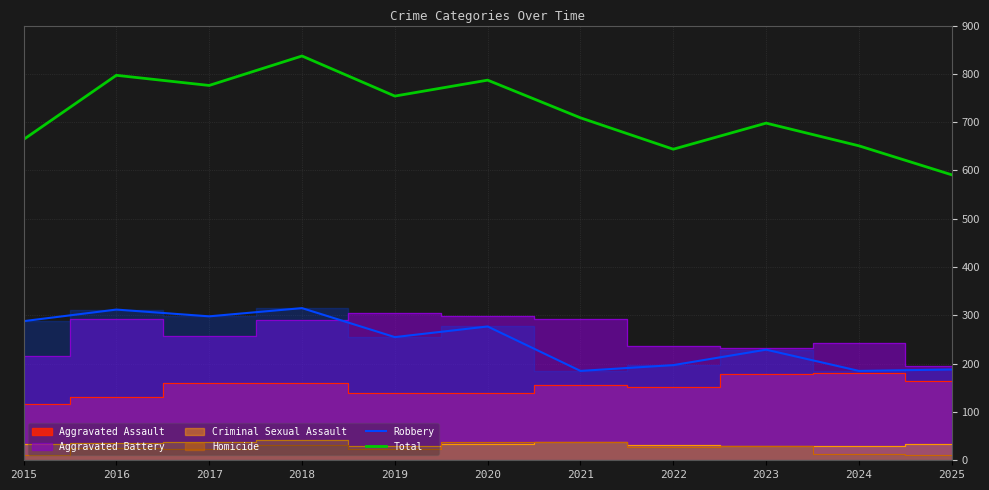

What value does the Total series have at 2024?

651